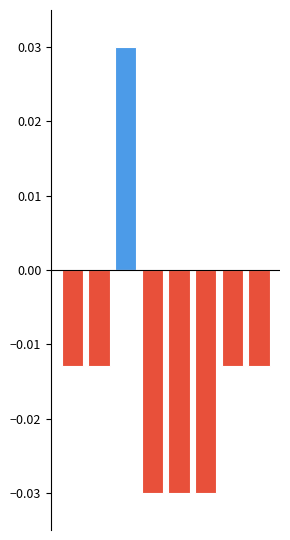

The value of Negative exponent at 3 is -0.0. True or false?

True